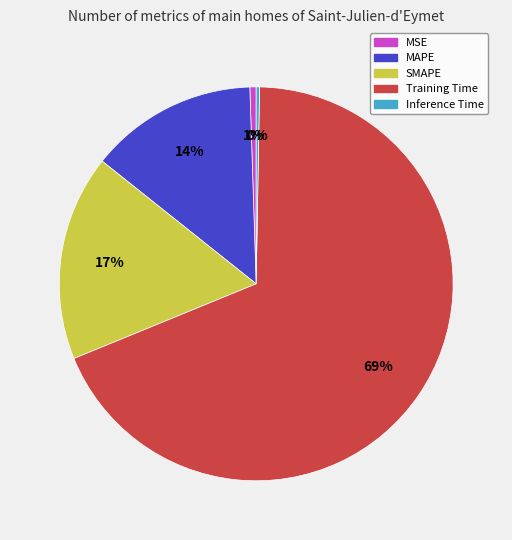

Is it true that SMAPE is 22% of the pie?

False